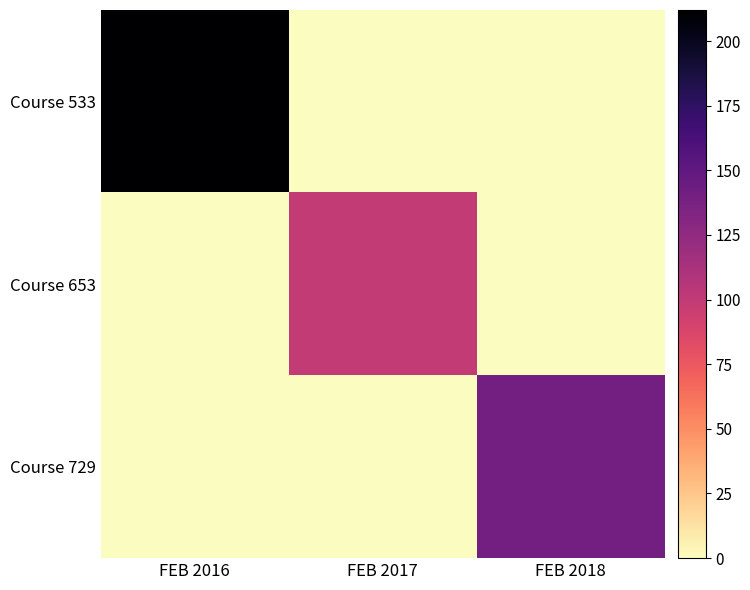

What is the spread (max minus min) of values at FEB 2017?

99